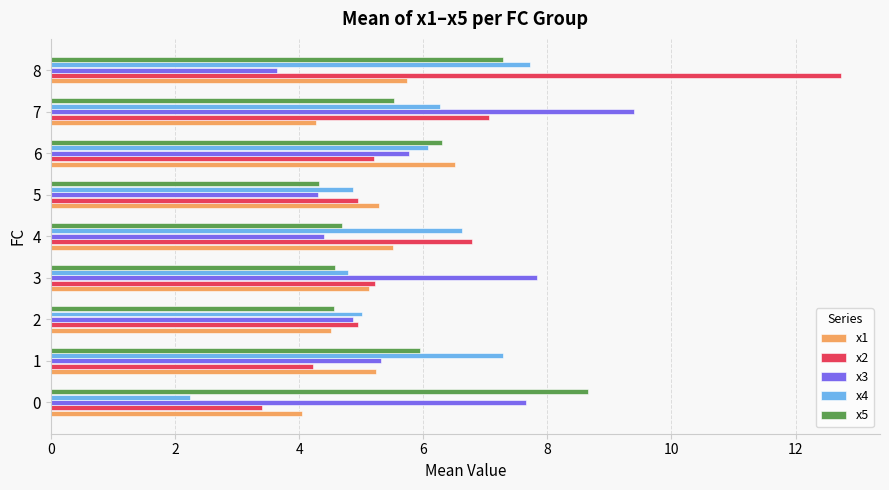

List the series in order of their peak value, highest first.

x2, x3, x5, x4, x1